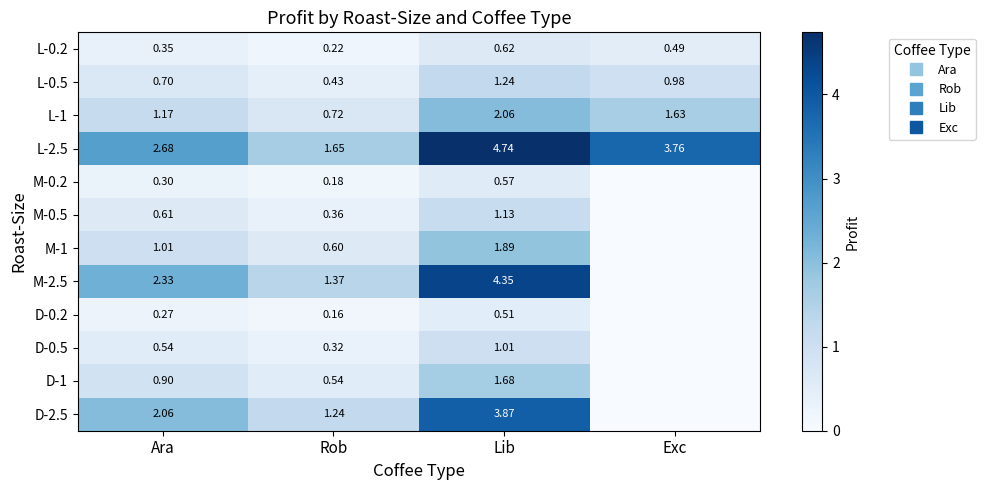

How many distinct data groups are displayed?

12